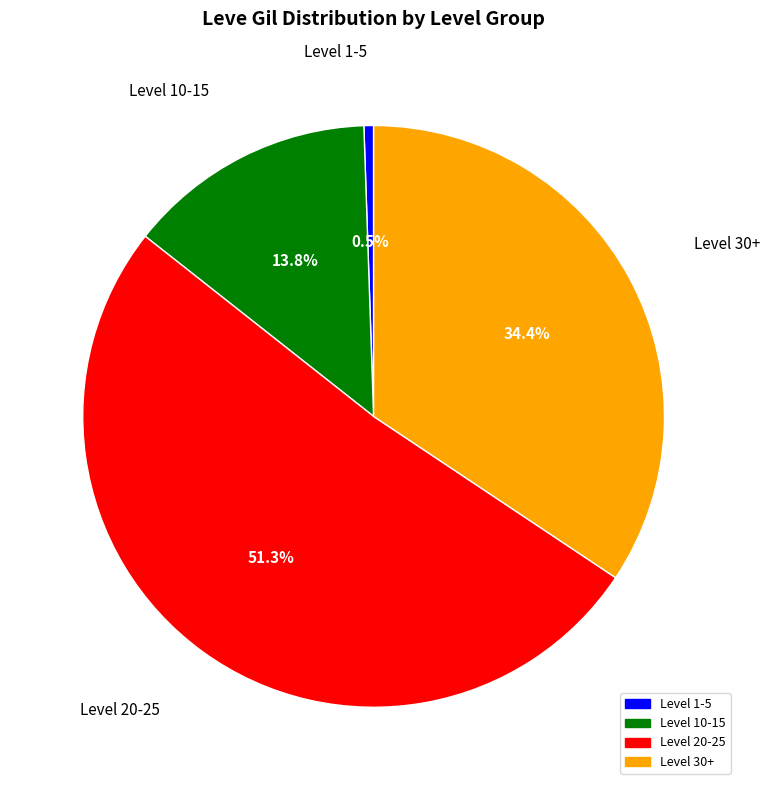

Count the number of slices in the pie.

4